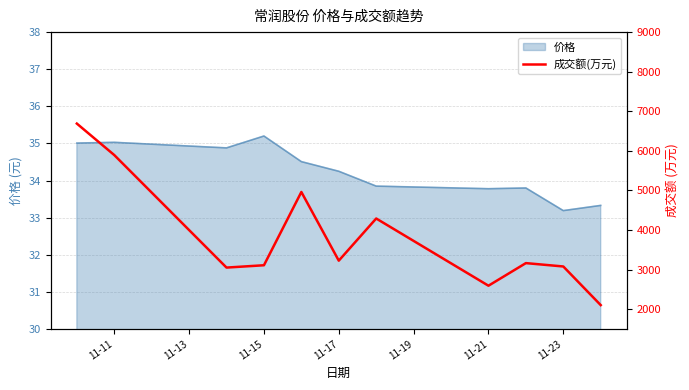

True or false: there are more than 2 points higher than both neighbors.

True